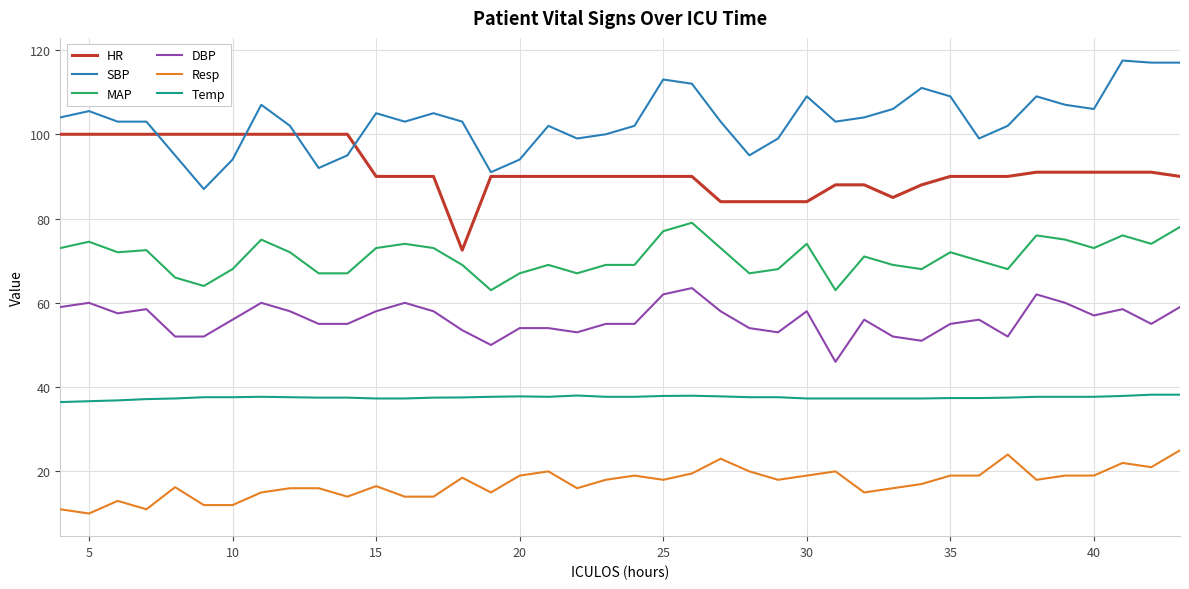

What is the sum of all DBP values?

2241.5